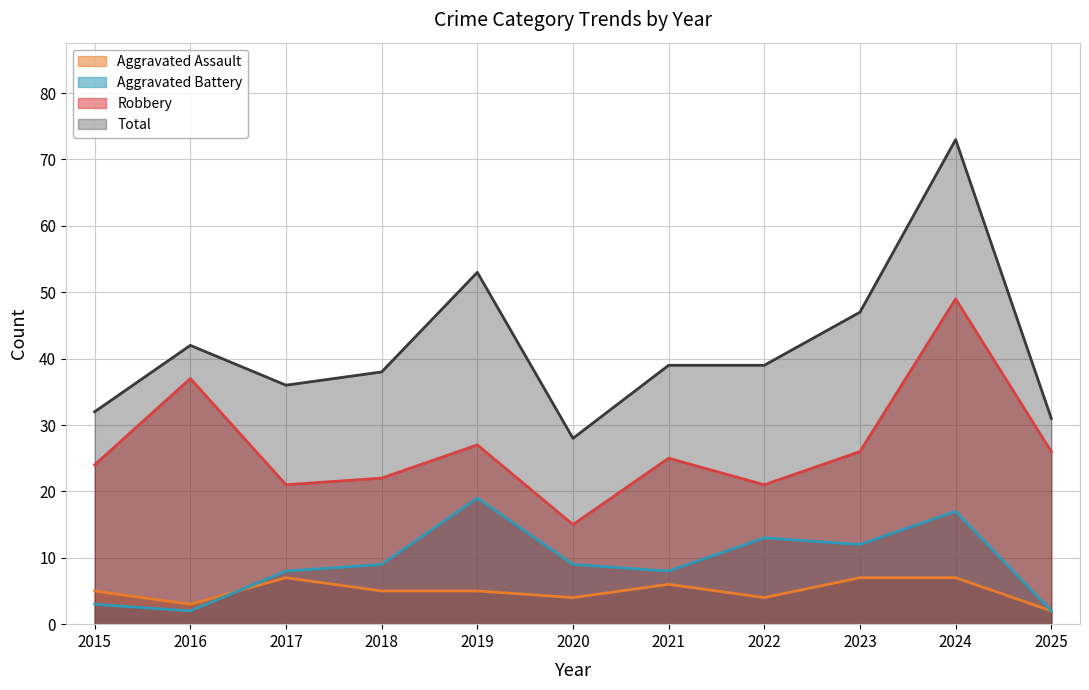

List the labels in order of Aggravated Assault value, largest first.

2017, 2023, 2024, 2021, 2015, 2018, 2019, 2020, 2022, 2016, 2025